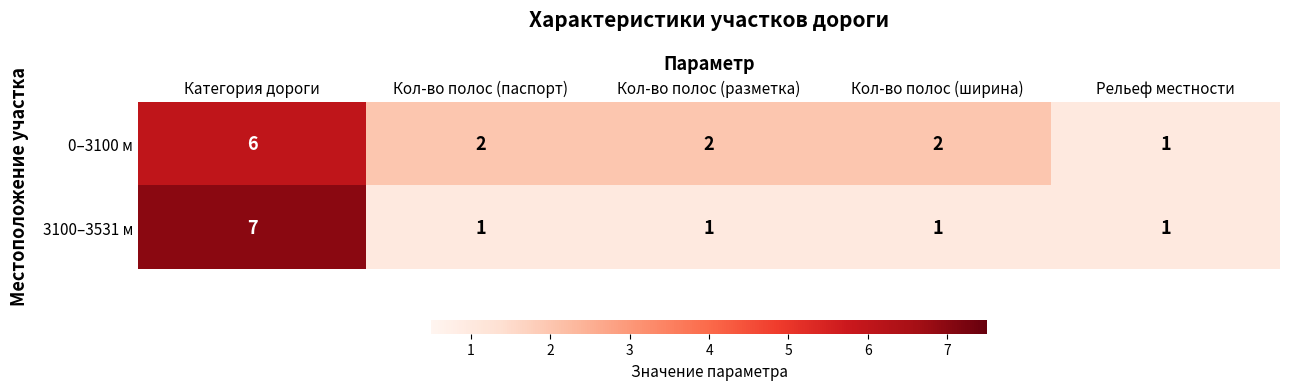

Which category has the highest value across all series?

Категория дороги